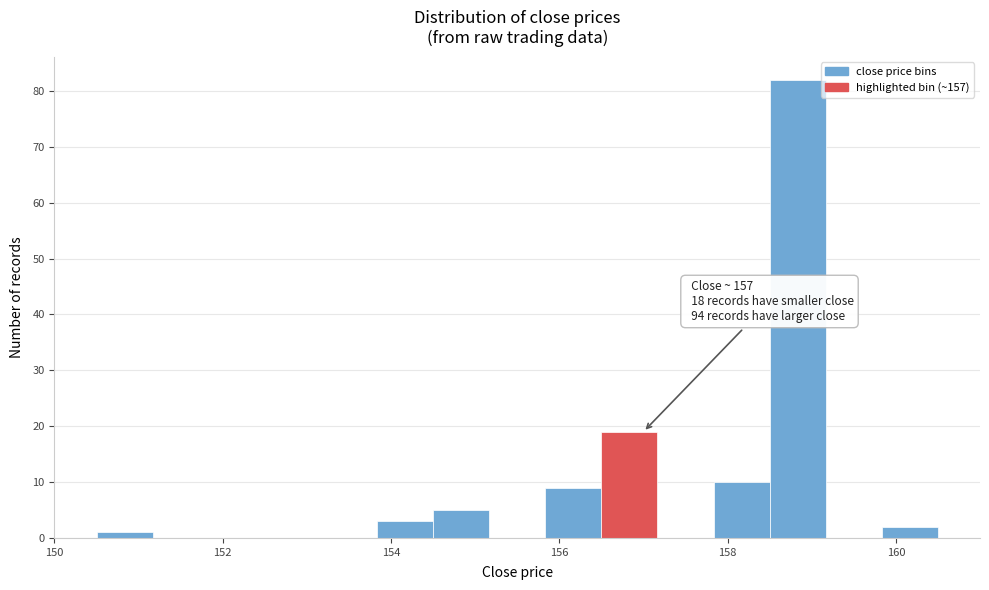

Around what value on the x-axis is the tallest bar? Give the approximate position of its centre, as read against the axis.

158.8